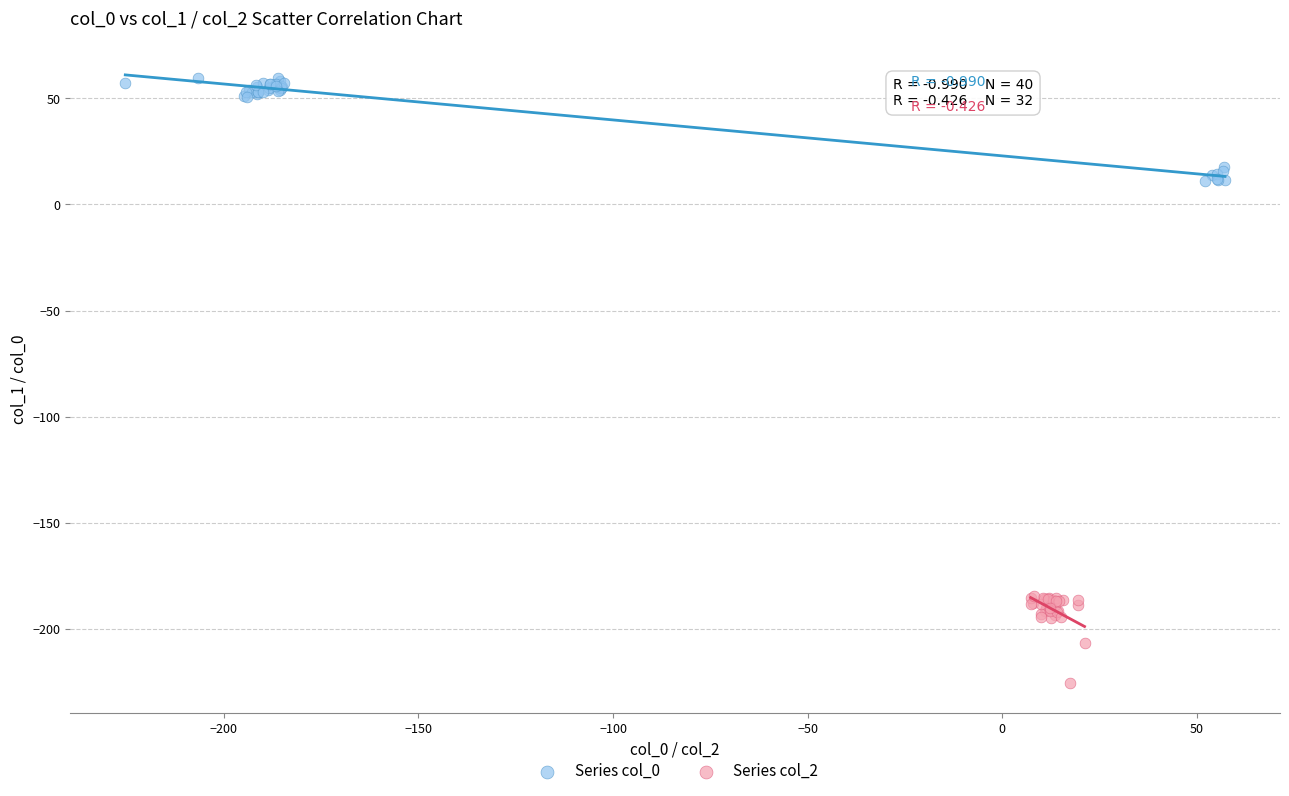

What are all the series names shown in the legend?

Series col_0, Series col_2